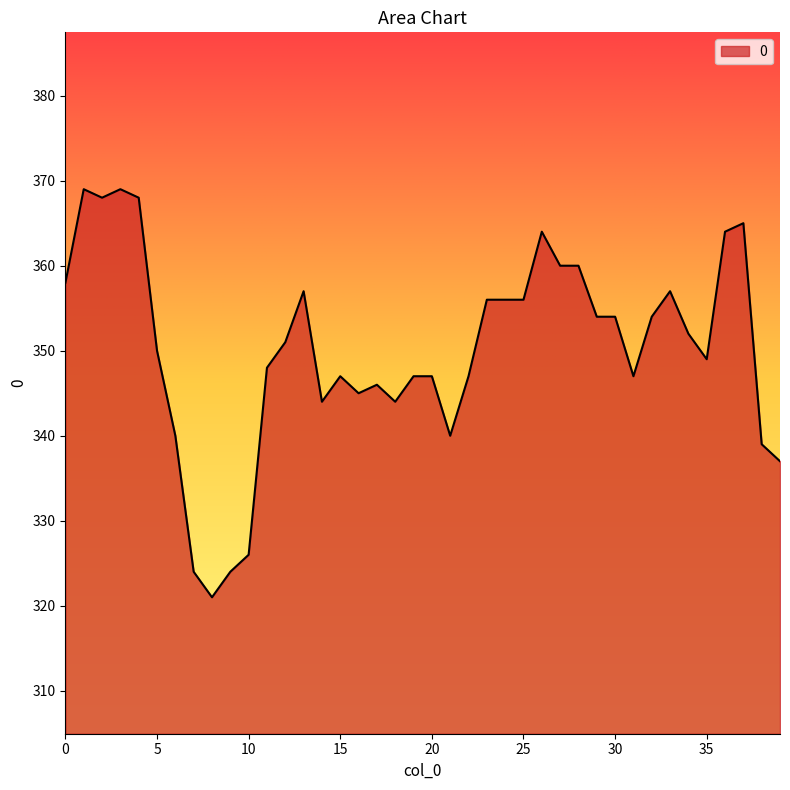

What is the maximum value shown in the chart?

369